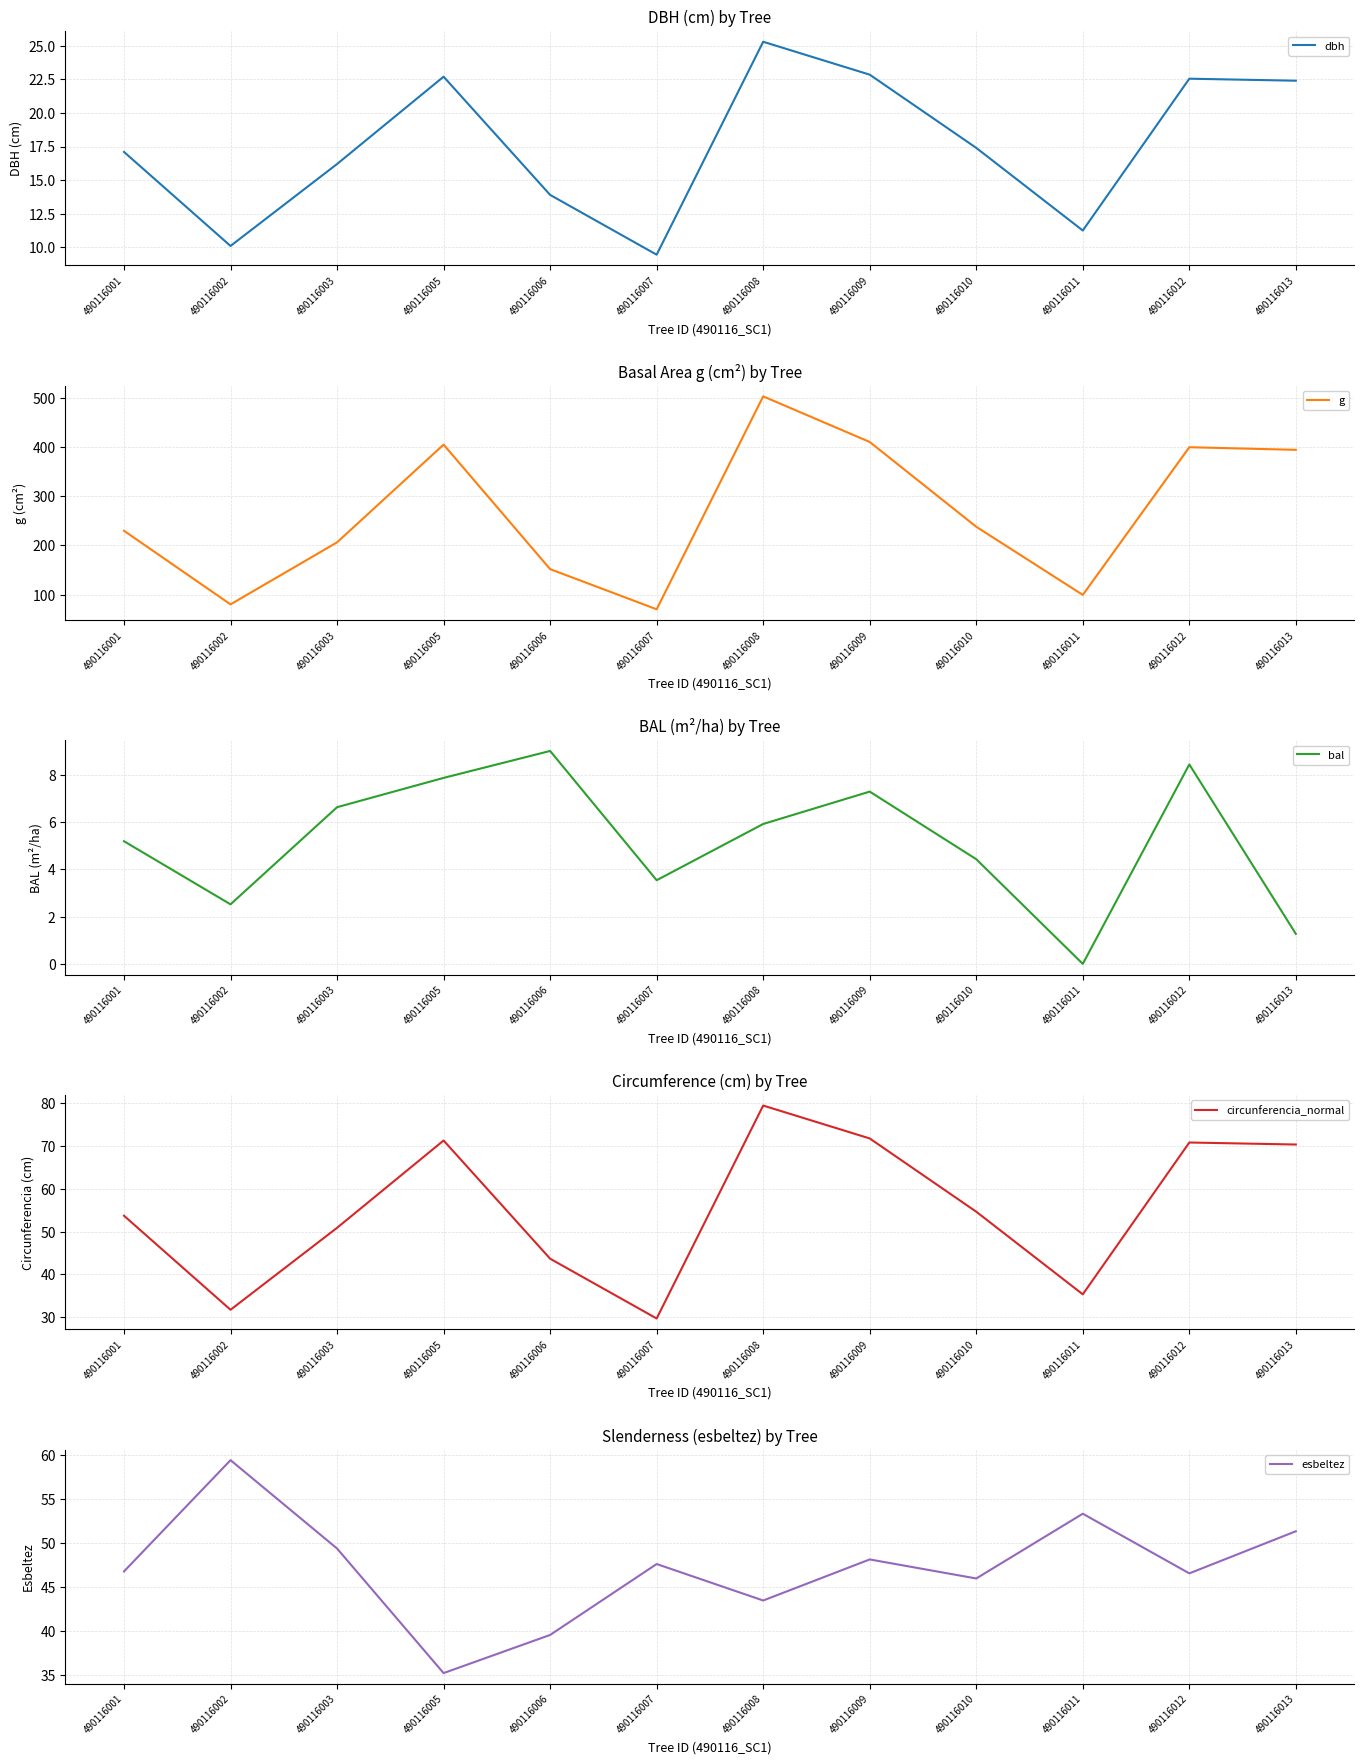

Where does the bal series first go above 5?

490116001